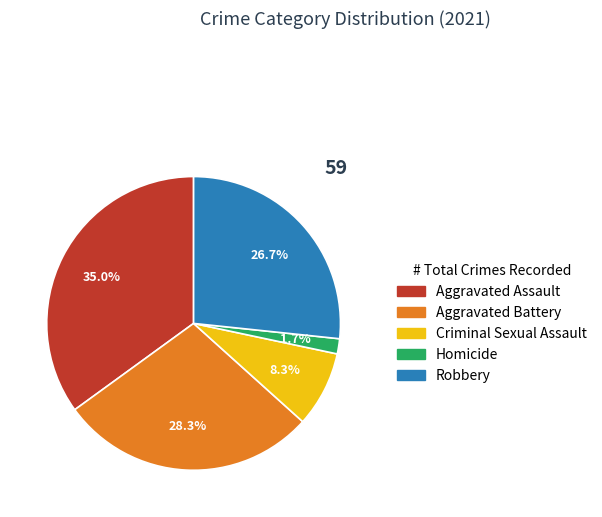

Which slice is the smallest?

Homicide